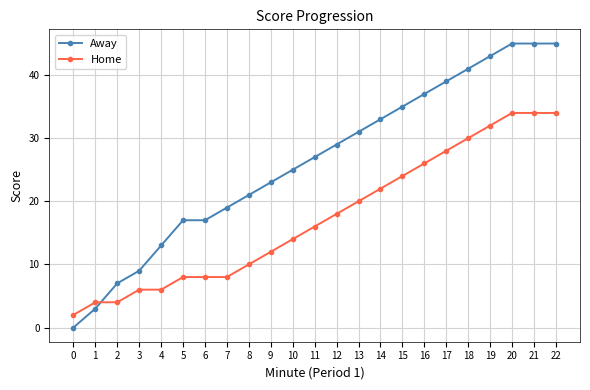

Which series has the widest spread of values?

Away